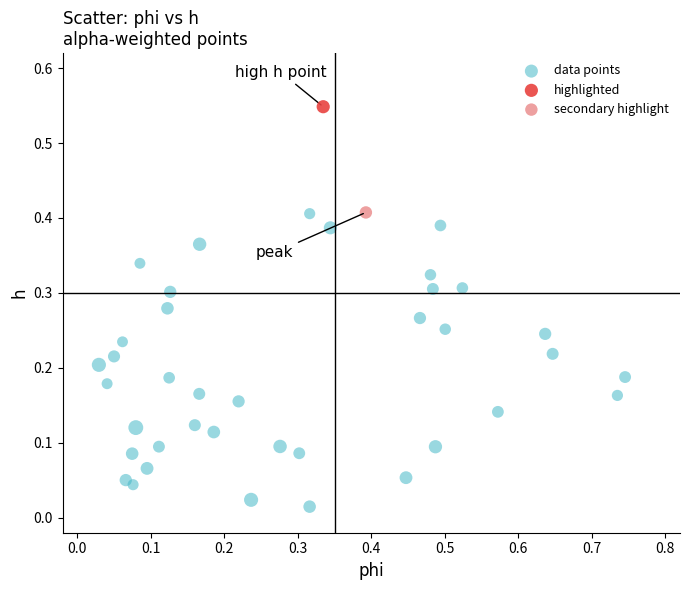

What are all the series names shown in the legend?

data points, highlighted, secondary highlight